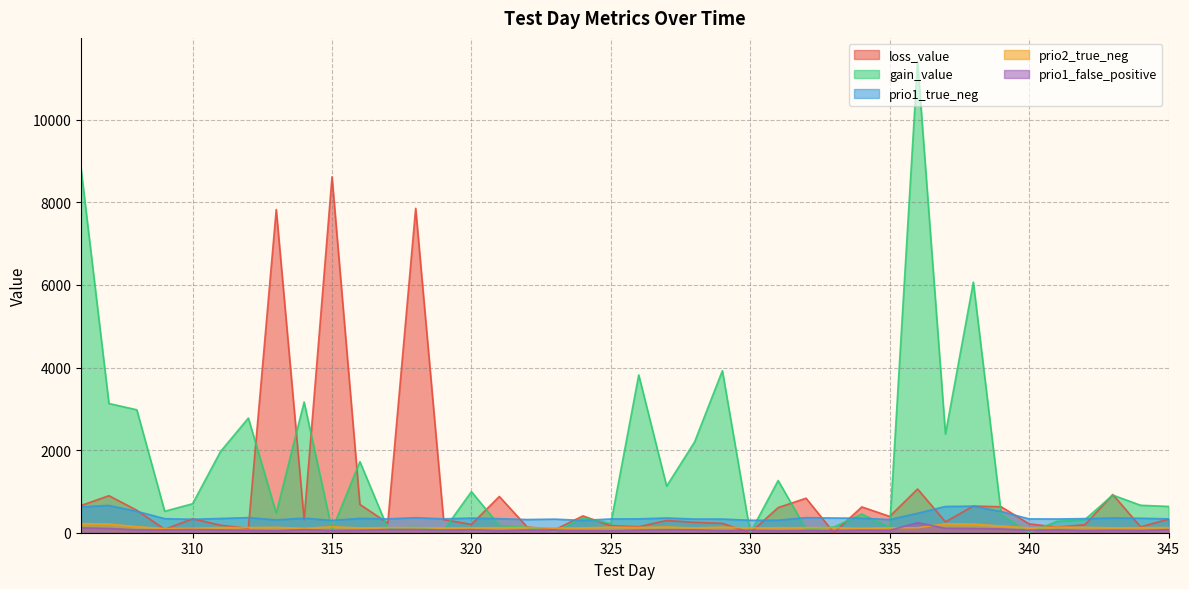

At which label does loss_value reach its minimum?

330